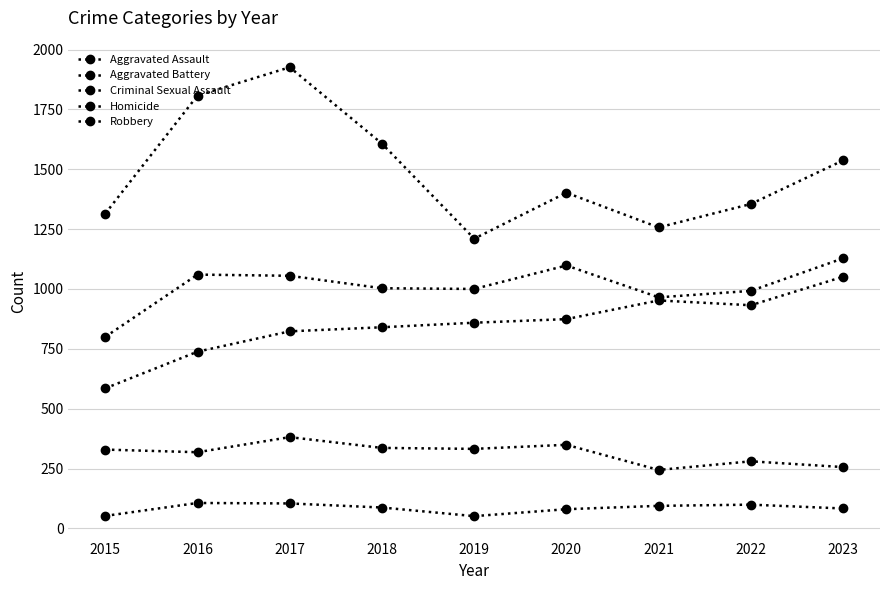

How many data points in Aggravated Battery are less than 1003?

4